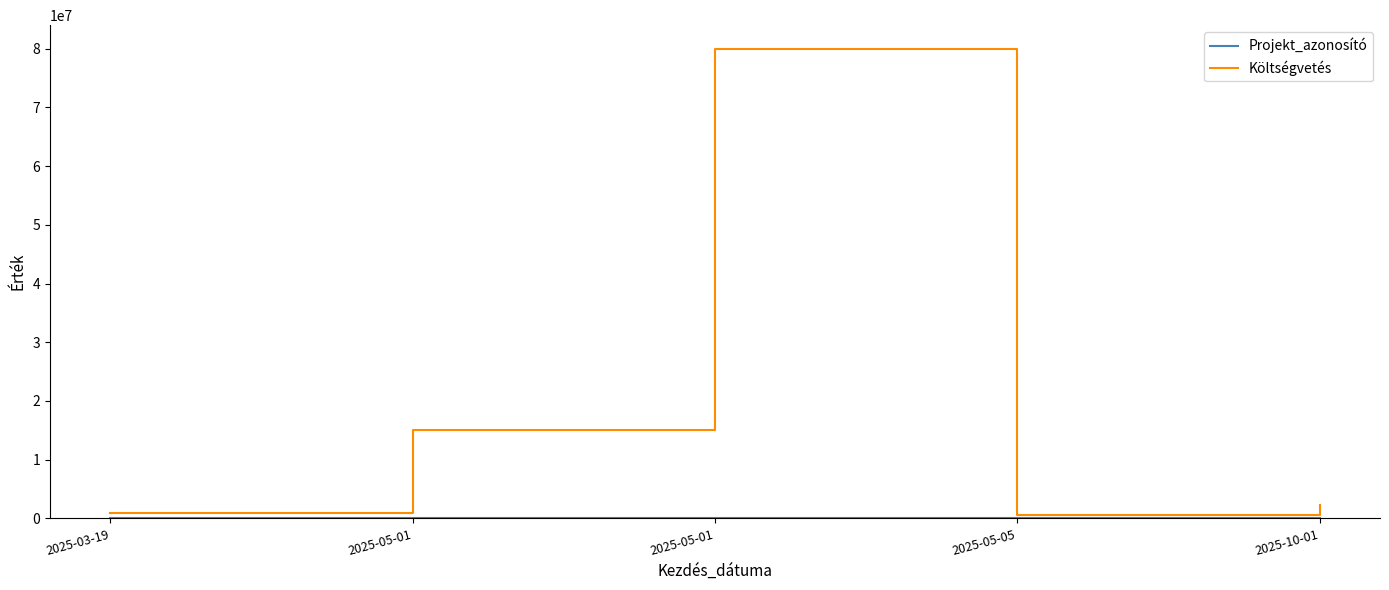

Rank the series by their average value, from lowest to highest.

Projekt_azonosító, Költségvetés